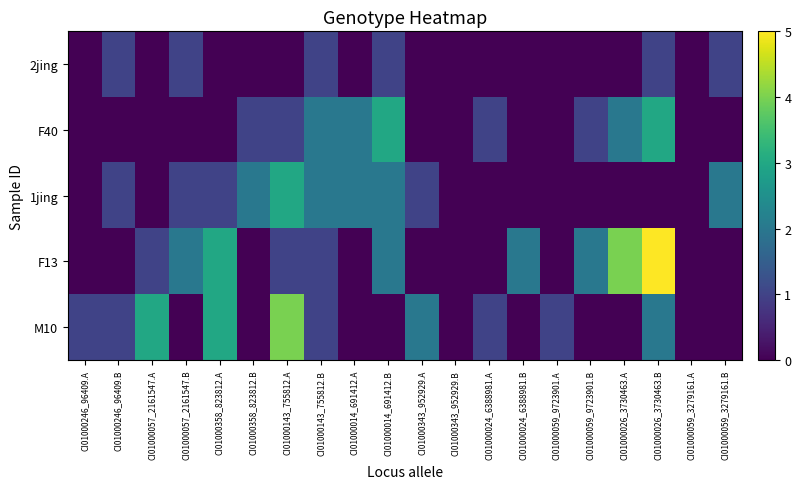

Reading right to left, extract all data points from this chart.

2jing: CI01000059_3279161.B=1	CI01000059_3279161.A=0	CI01000026_3730463.B=1	CI01000026_3730463.A=0	CI01000059_9723901.B=0	CI01000059_9723901.A=0	CI01000024_6388981.B=0	CI01000024_6388981.A=0	CI01000343_952929.B=0	CI01000343_952929.A=0	CI01000014_691412.B=1	CI01000014_691412.A=0	CI01000143_755812.B=1	CI01000143_755812.A=0	CI01000358_823812.B=0	CI01000358_823812.A=0	CI01000057_2161547.B=1	CI01000057_2161547.A=0	CI01000246_96409.B=1	CI01000246_96409.A=0
F40: CI01000059_3279161.B=0	CI01000059_3279161.A=0	CI01000026_3730463.B=3	CI01000026_3730463.A=2	CI01000059_9723901.B=1	CI01000059_9723901.A=0	CI01000024_6388981.B=0	CI01000024_6388981.A=1	CI01000343_952929.B=0	CI01000343_952929.A=0	CI01000014_691412.B=3	CI01000014_691412.A=2	CI01000143_755812.B=2	CI01000143_755812.A=1	CI01000358_823812.B=1	CI01000358_823812.A=0	CI01000057_2161547.B=0	CI01000057_2161547.A=0	CI01000246_96409.B=0	CI01000246_96409.A=0
1jing: CI01000059_3279161.B=2	CI01000059_3279161.A=0	CI01000026_3730463.B=0	CI01000026_3730463.A=0	CI01000059_9723901.B=0	CI01000059_9723901.A=0	CI01000024_6388981.B=0	CI01000024_6388981.A=0	CI01000343_952929.B=0	CI01000343_952929.A=1	CI01000014_691412.B=2	CI01000014_691412.A=2	CI01000143_755812.B=2	CI01000143_755812.A=3	CI01000358_823812.B=2	CI01000358_823812.A=1	CI01000057_2161547.B=1	CI01000057_2161547.A=0	CI01000246_96409.B=1	CI01000246_96409.A=0
F13: CI01000059_3279161.B=0	CI01000059_3279161.A=0	CI01000026_3730463.B=5	CI01000026_3730463.A=4	CI01000059_9723901.B=2	CI01000059_9723901.A=0	CI01000024_6388981.B=2	CI01000024_6388981.A=0	CI01000343_952929.B=0	CI01000343_952929.A=0	CI01000014_691412.B=2	CI01000014_691412.A=0	CI01000143_755812.B=1	CI01000143_755812.A=1	CI01000358_823812.B=0	CI01000358_823812.A=3	CI01000057_2161547.B=2	CI01000057_2161547.A=1	CI01000246_96409.B=0	CI01000246_96409.A=0
M10: CI01000059_3279161.B=0	CI01000059_3279161.A=0	CI01000026_3730463.B=2	CI01000026_3730463.A=0	CI01000059_9723901.B=0	CI01000059_9723901.A=1	CI01000024_6388981.B=0	CI01000024_6388981.A=1	CI01000343_952929.B=0	CI01000343_952929.A=2	CI01000014_691412.B=0	CI01000014_691412.A=0	CI01000143_755812.B=1	CI01000143_755812.A=4	CI01000358_823812.B=0	CI01000358_823812.A=3	CI01000057_2161547.B=0	CI01000057_2161547.A=3	CI01000246_96409.B=1	CI01000246_96409.A=1